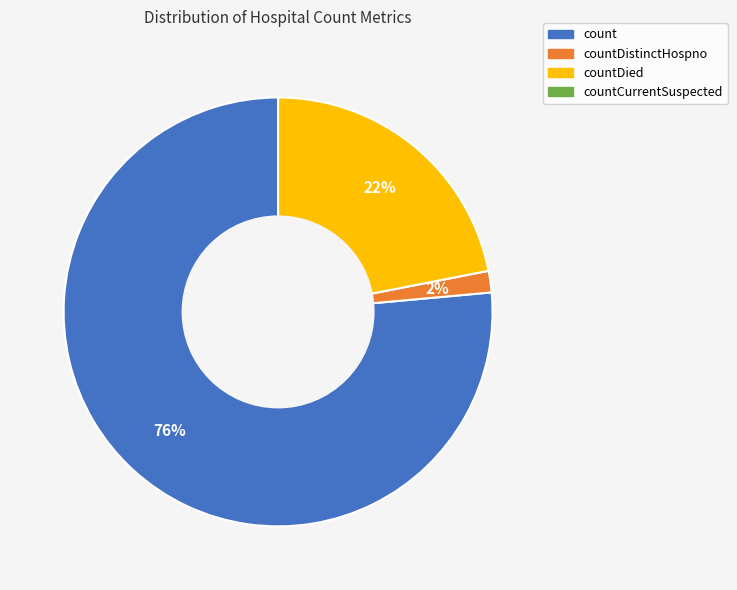

Is there a majority slice in this chart?

Yes